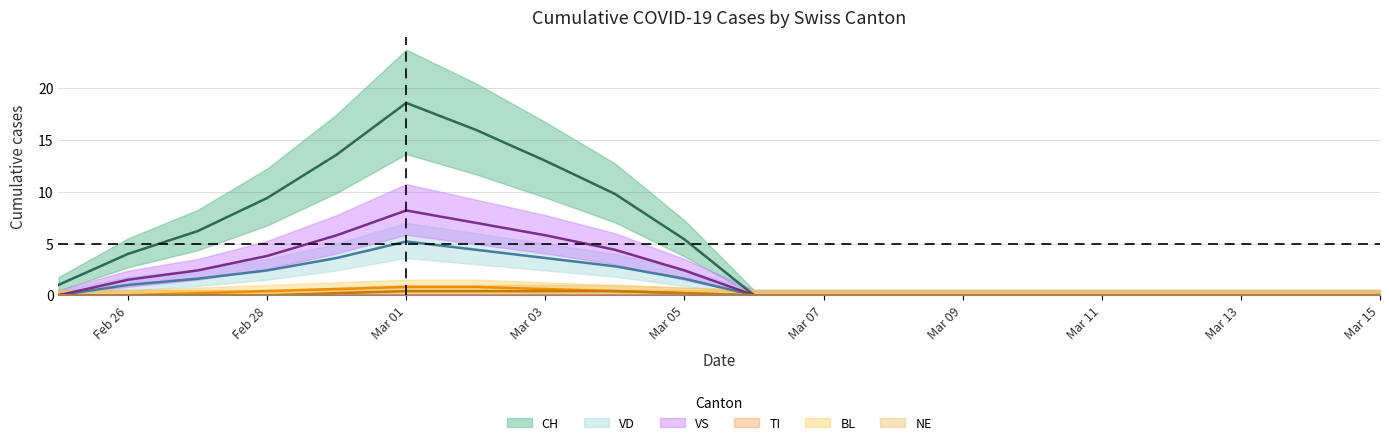

At which label is TI closest to 0?

2020-02-25